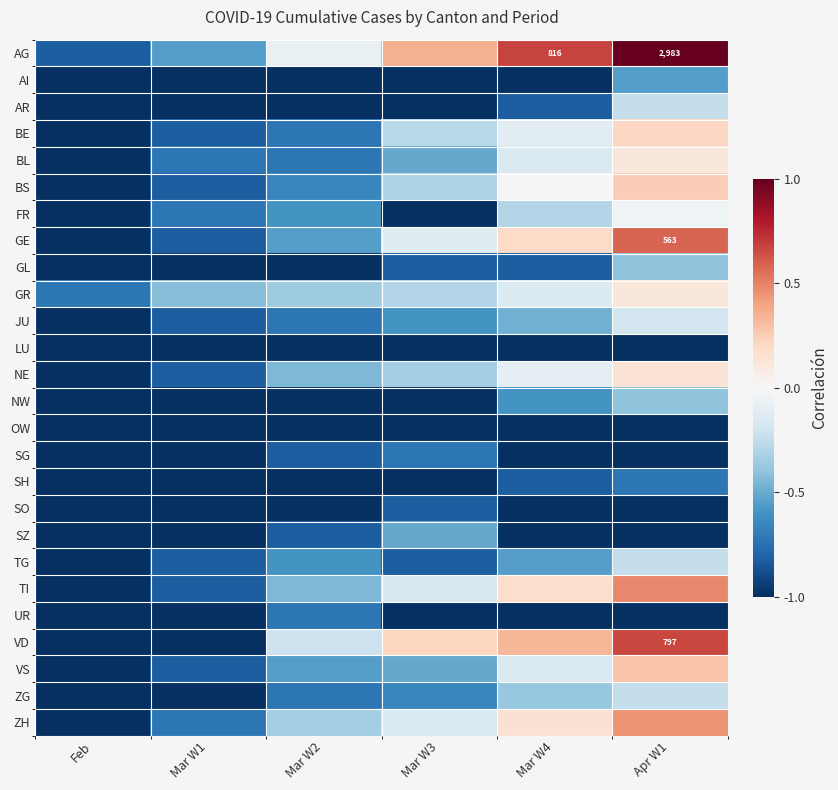

Rank the series by their maximum value, from highest to lowest.

AG, VD, GE, TI, ZH, VS, BS, BE, NE, BL, GR, FR, JU, AR, TG, ZG, GL, NW, SZ, AI, SG, SH, UR, SO, LU, OW